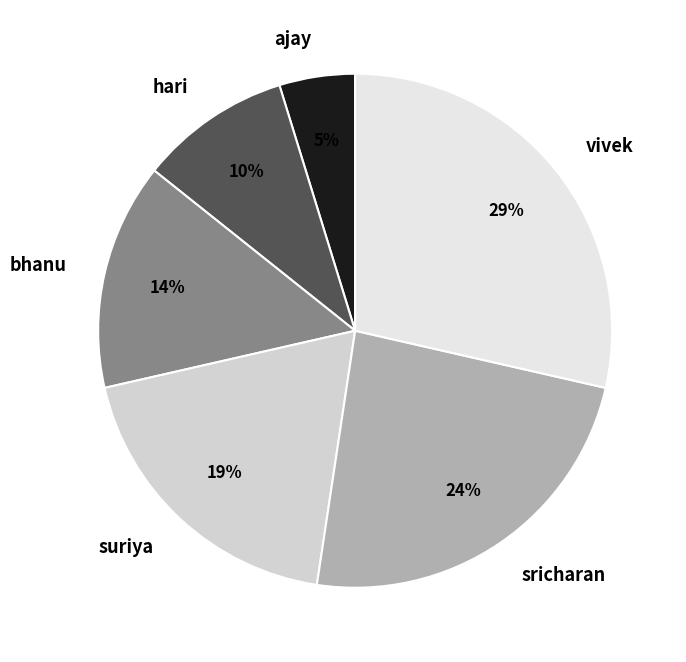

Combined, do vivek and ajay account for over 50%?

No